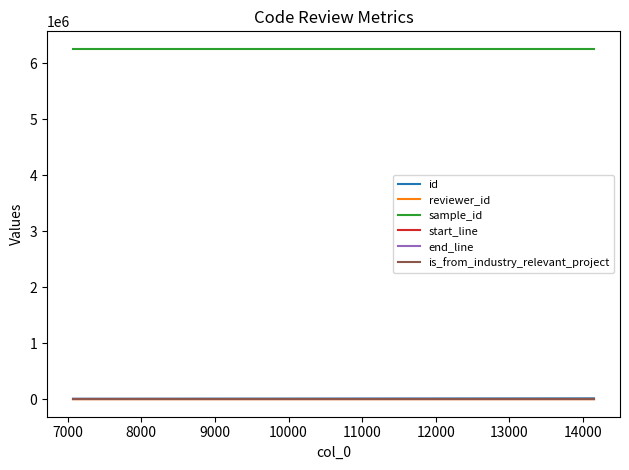

What is the greatest value displayed?

6260668